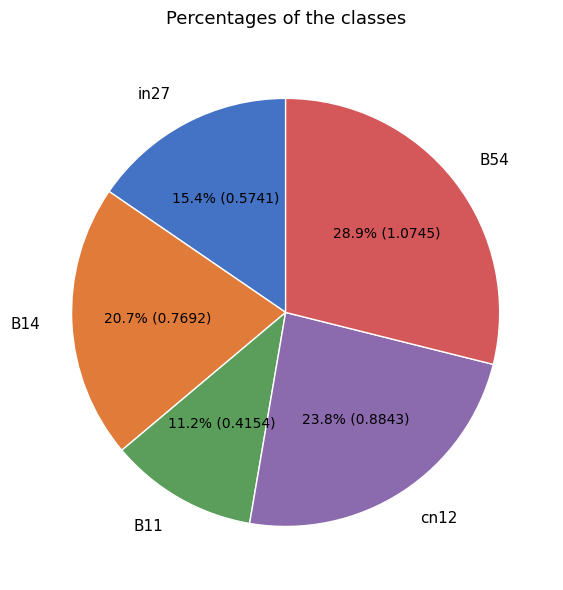

How many segments does this pie chart have?

5